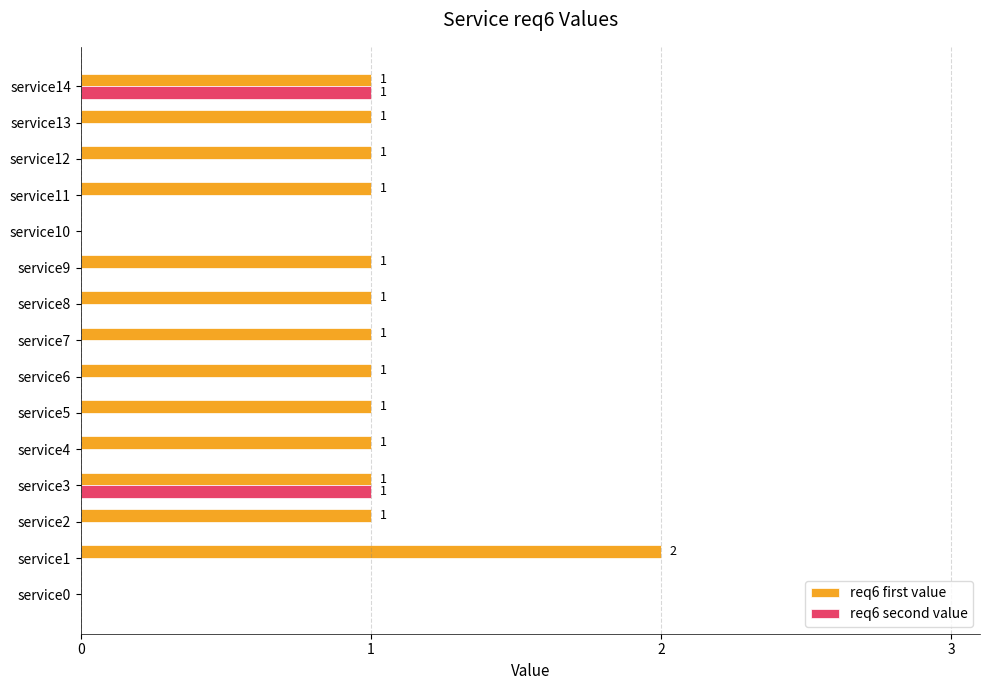

What are all the series names shown in the legend?

req6 first value, req6 second value